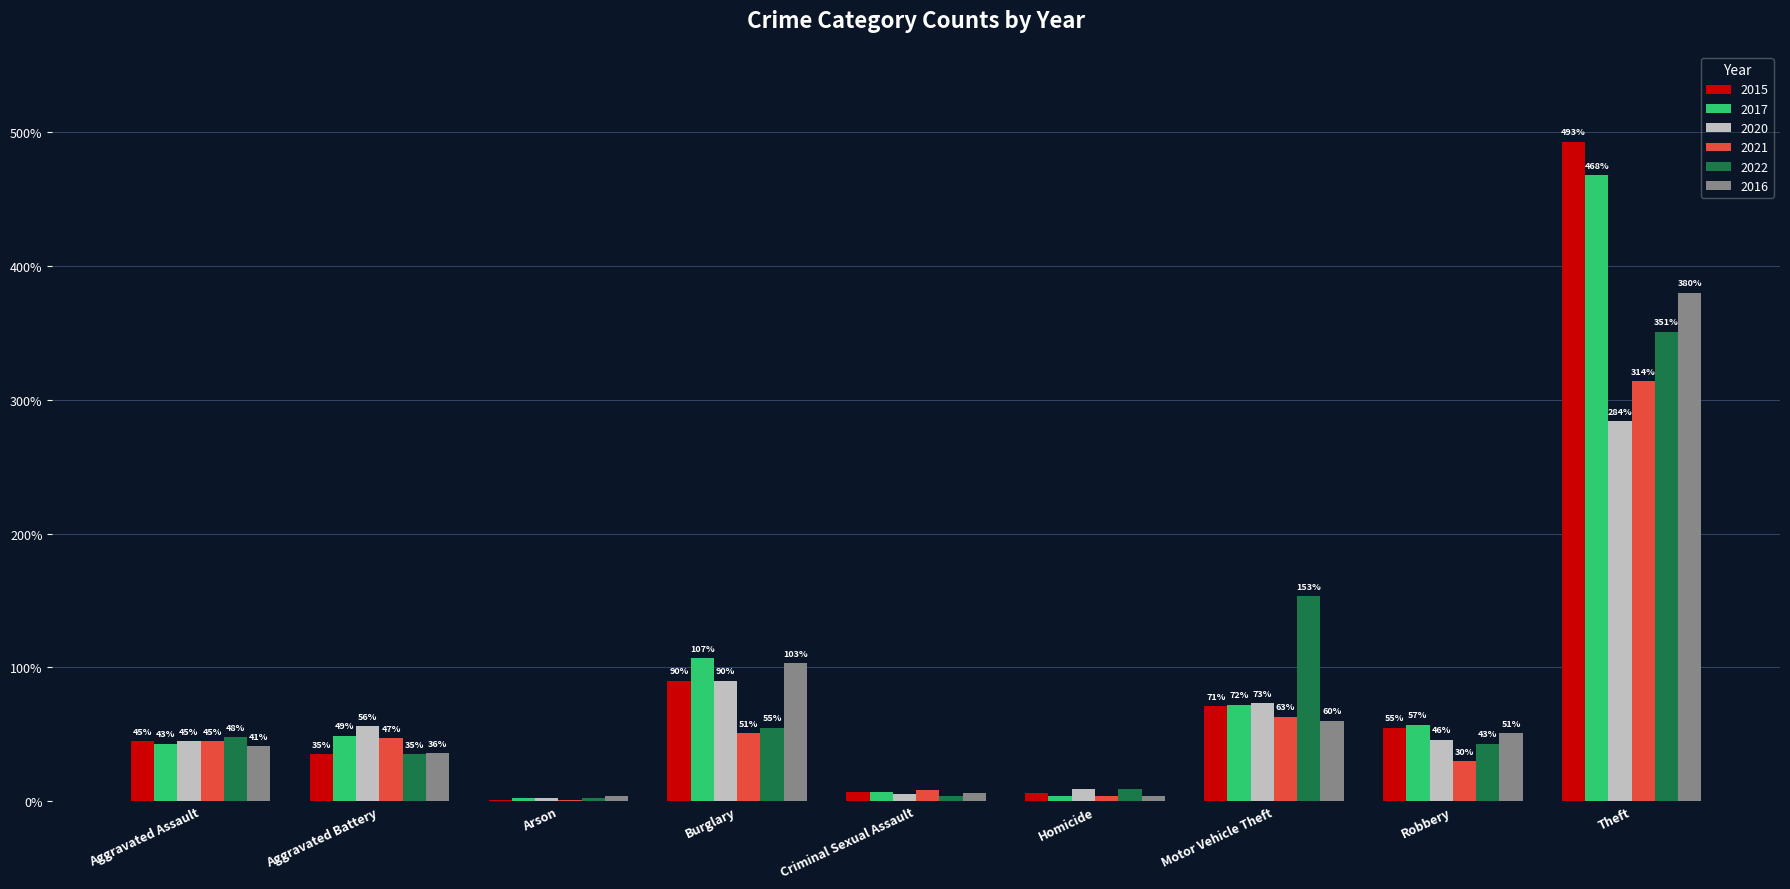

True or false: 2020 has a value of 73 at Motor Vehicle Theft.

True